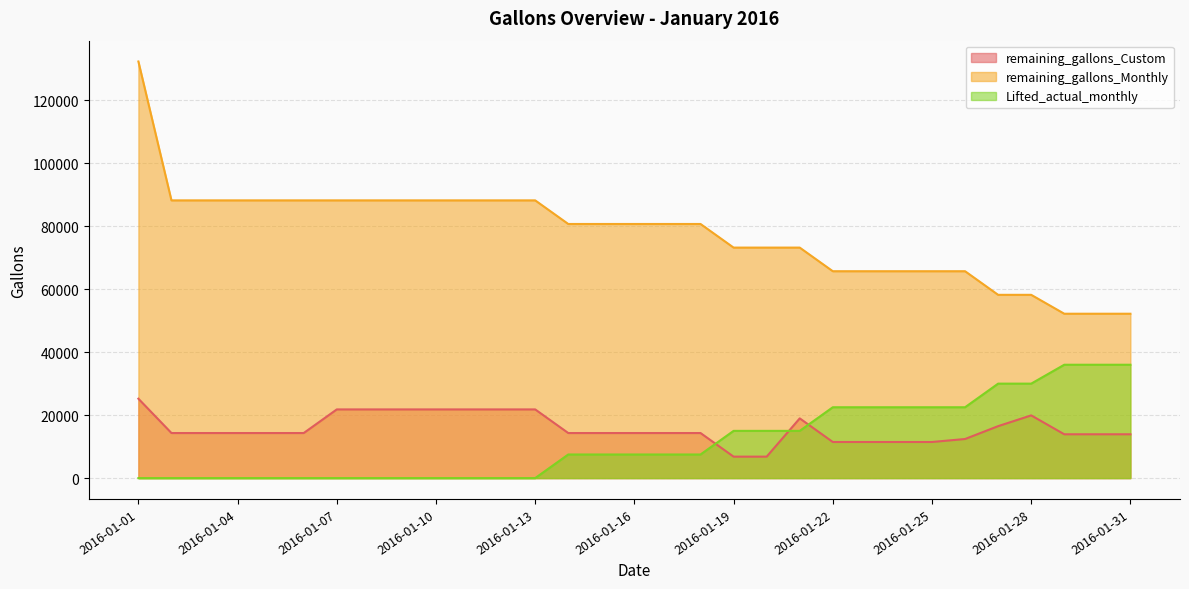

Which series has the widest spread of values?

remaining_gallons_Monthly